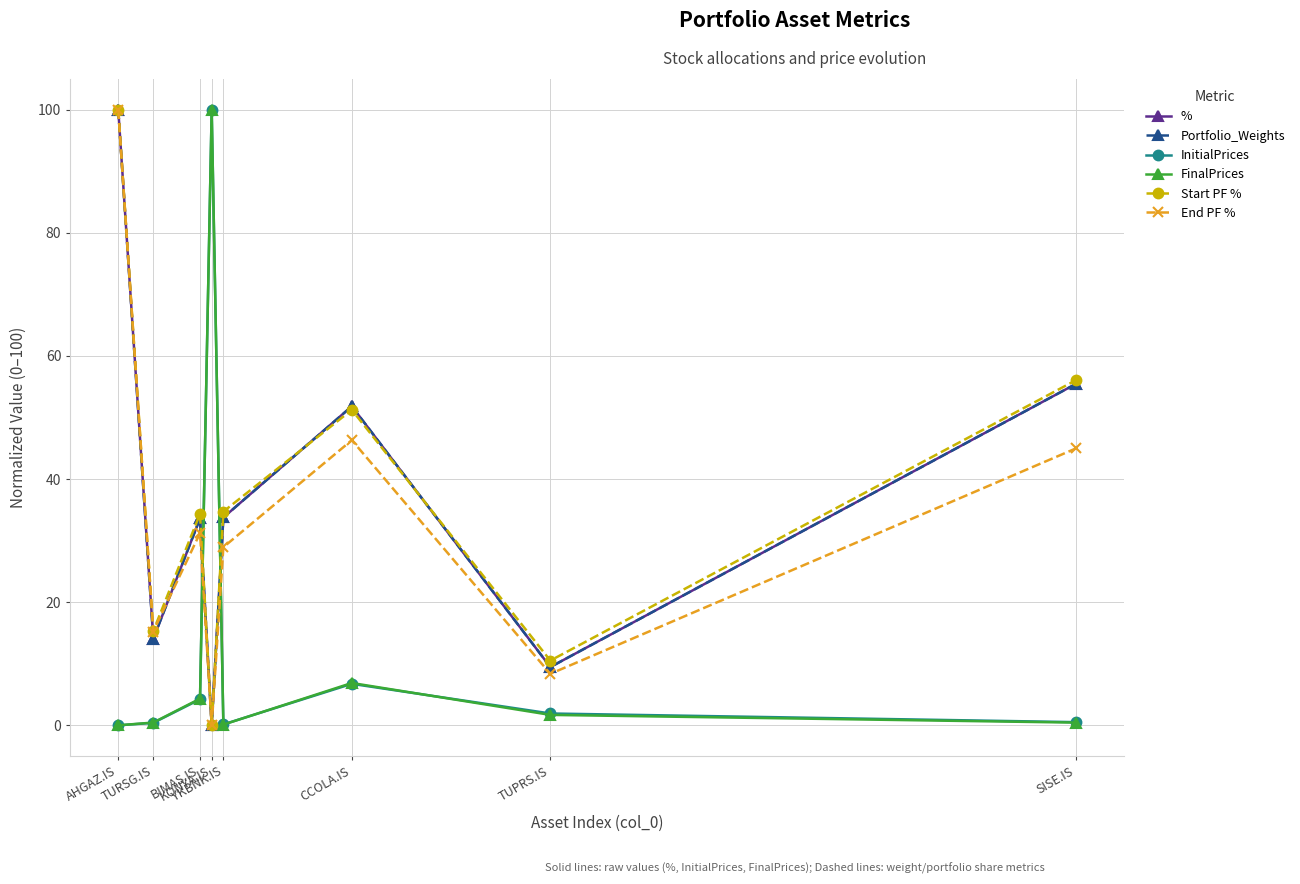

What position from the right is YKBNK.IS?

4